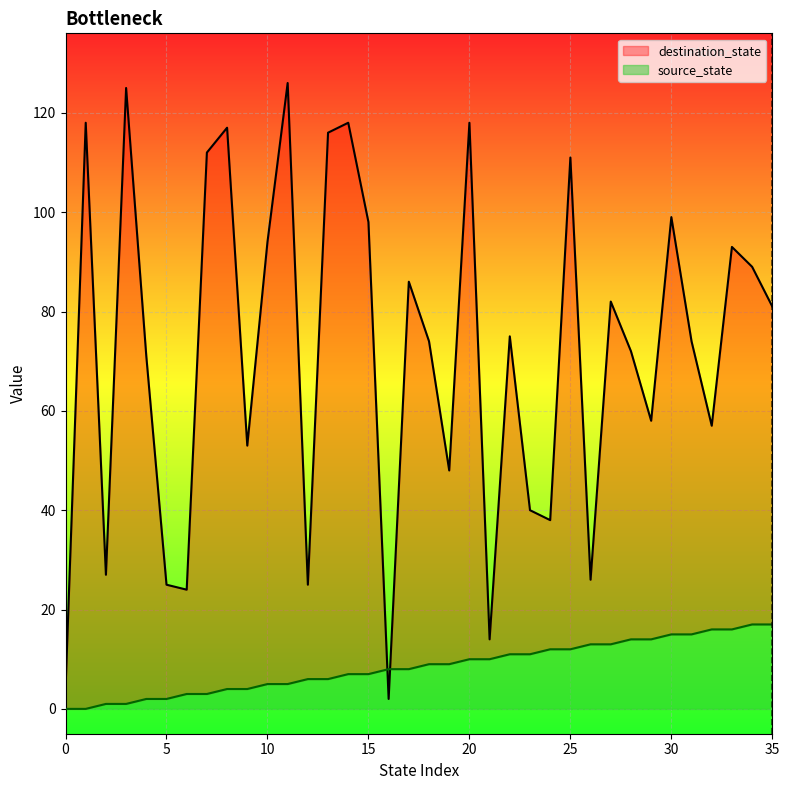

Which category has the highest value across all series?

11